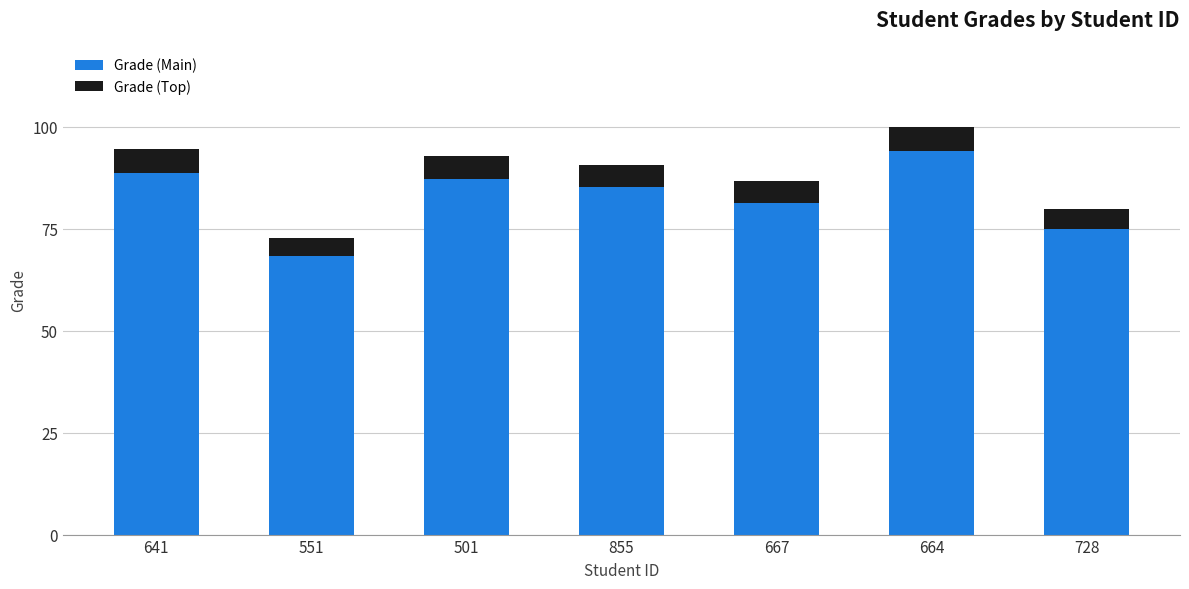

At which category is the sum across all series the highest?

664